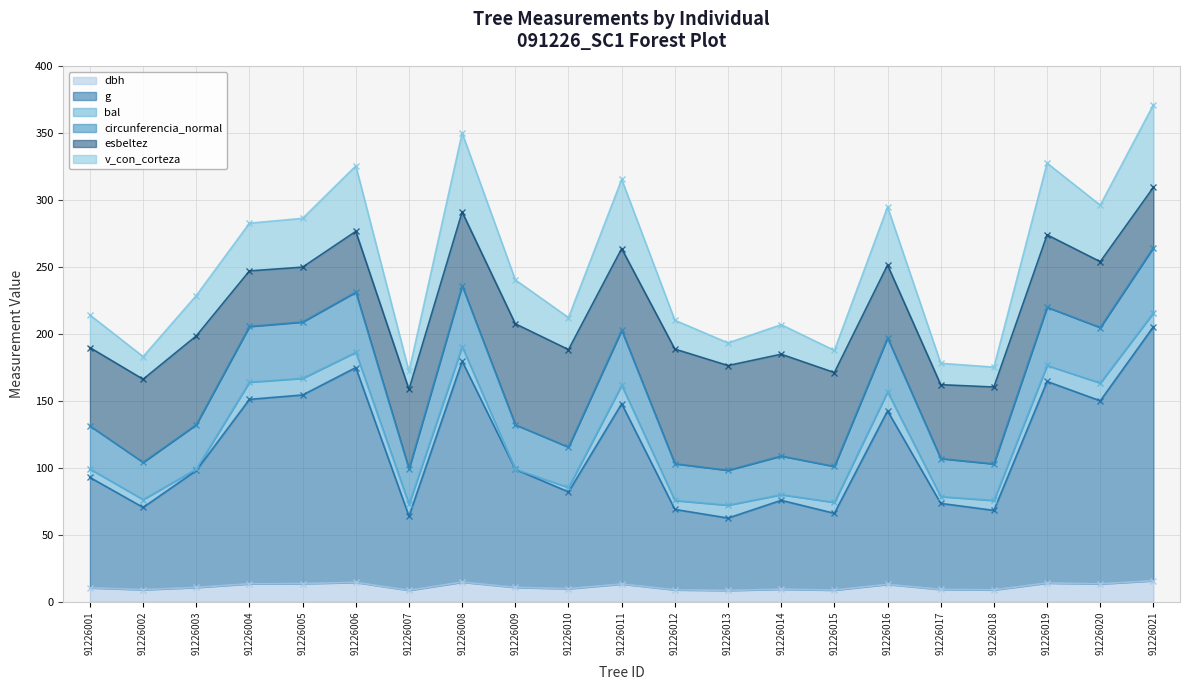

Which category has the lowest value in the v_con_corteza series?

91226007